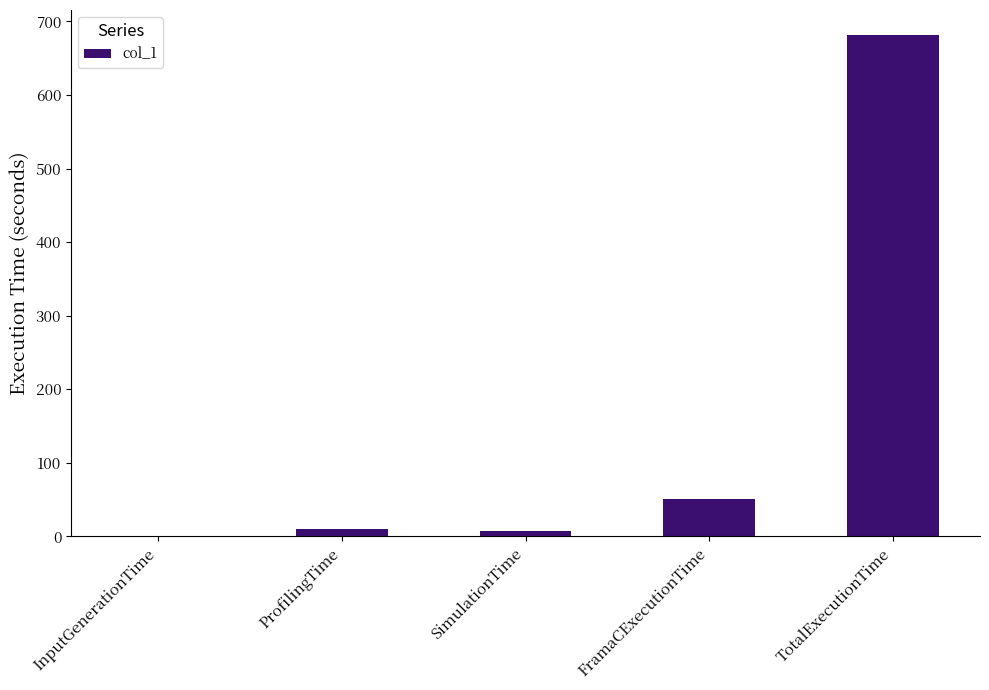

Count the number of categories in the chart.

5